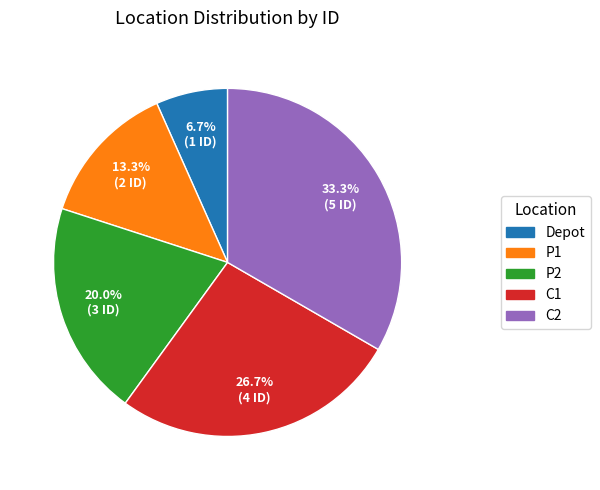

Rank the categories by value from lowest to highest.

Depot, P1, P2, C1, C2